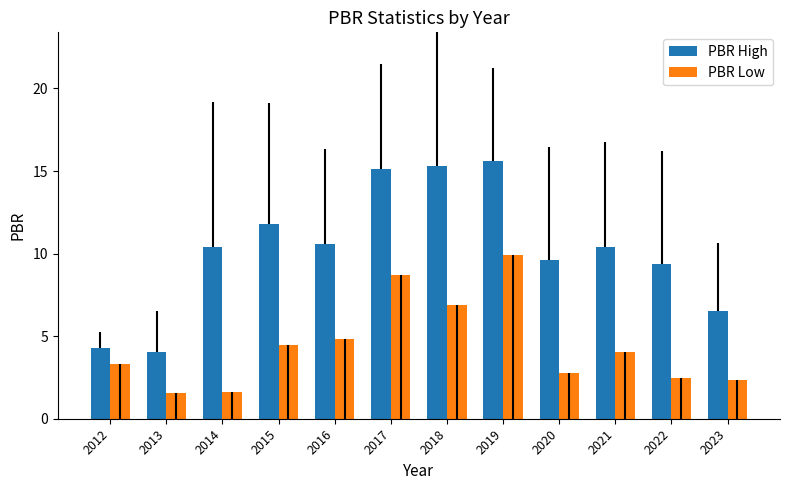

True or false: PBR High has a value of 11.8 at 2015.

True